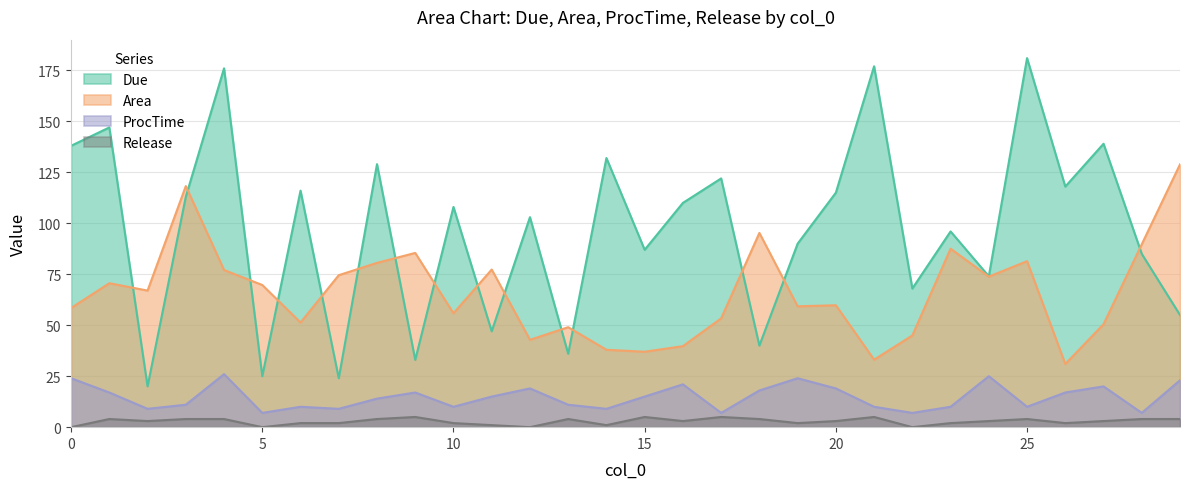

Rank the categories by ProcTime value from highest to lowest.

4, 24, 0, 19, 29, 16, 27, 20, 12, 18, 26, 1, 9, 11, 15, 8, 13, 3, 21, 6, 10, 25, 23, 2, 7, 14, 22, 5, 17, 28